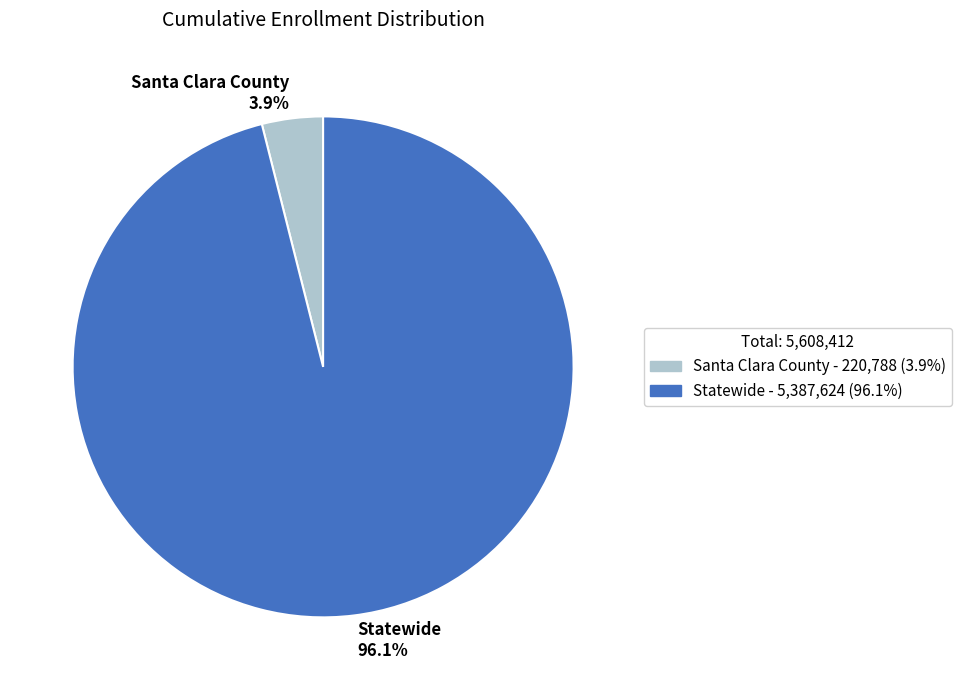

What percentage is the Statewide slice, to the nearest percent?

96%